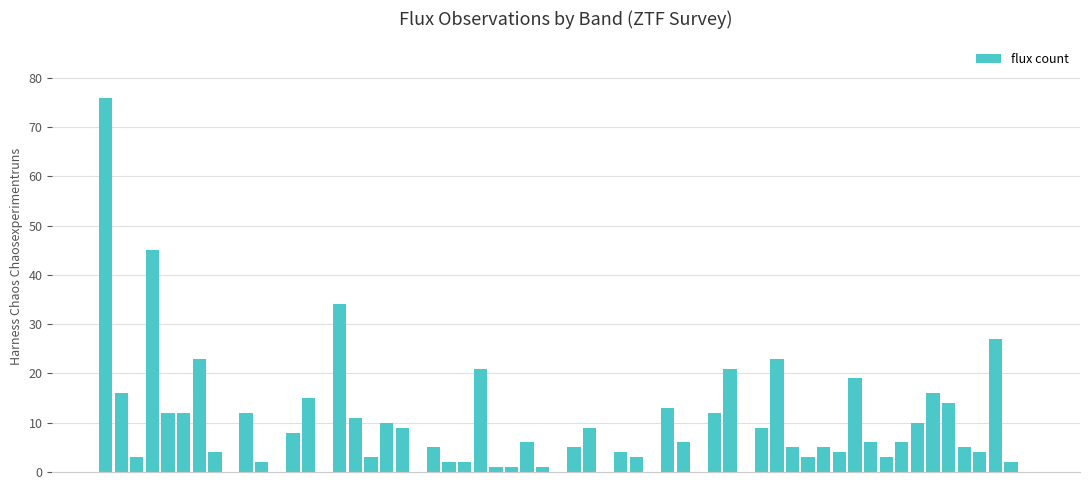

What is the maximum value shown in the chart?

76